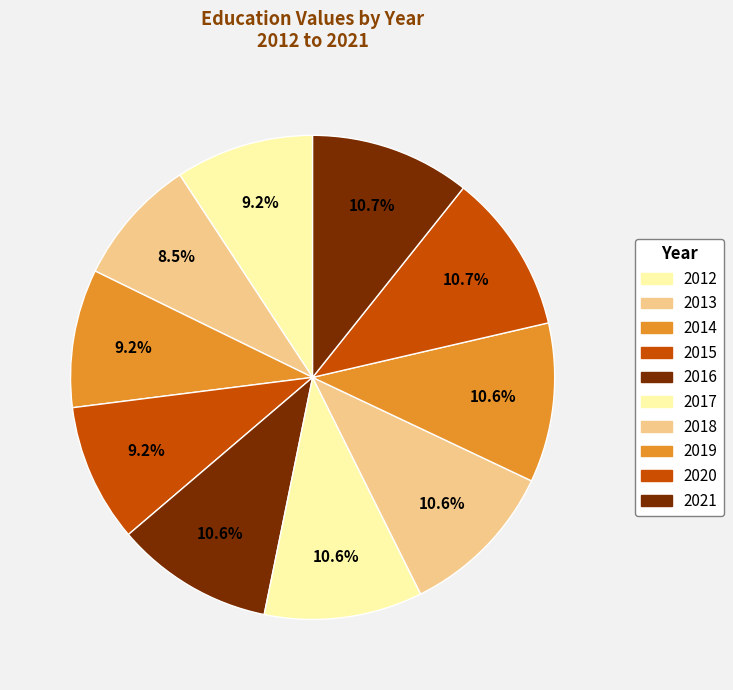

How many segments does this pie chart have?

10